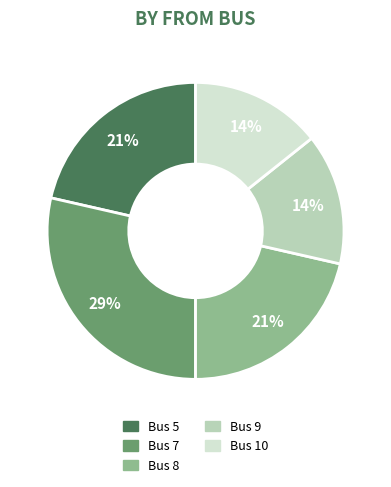

How many segments does this pie chart have?

5